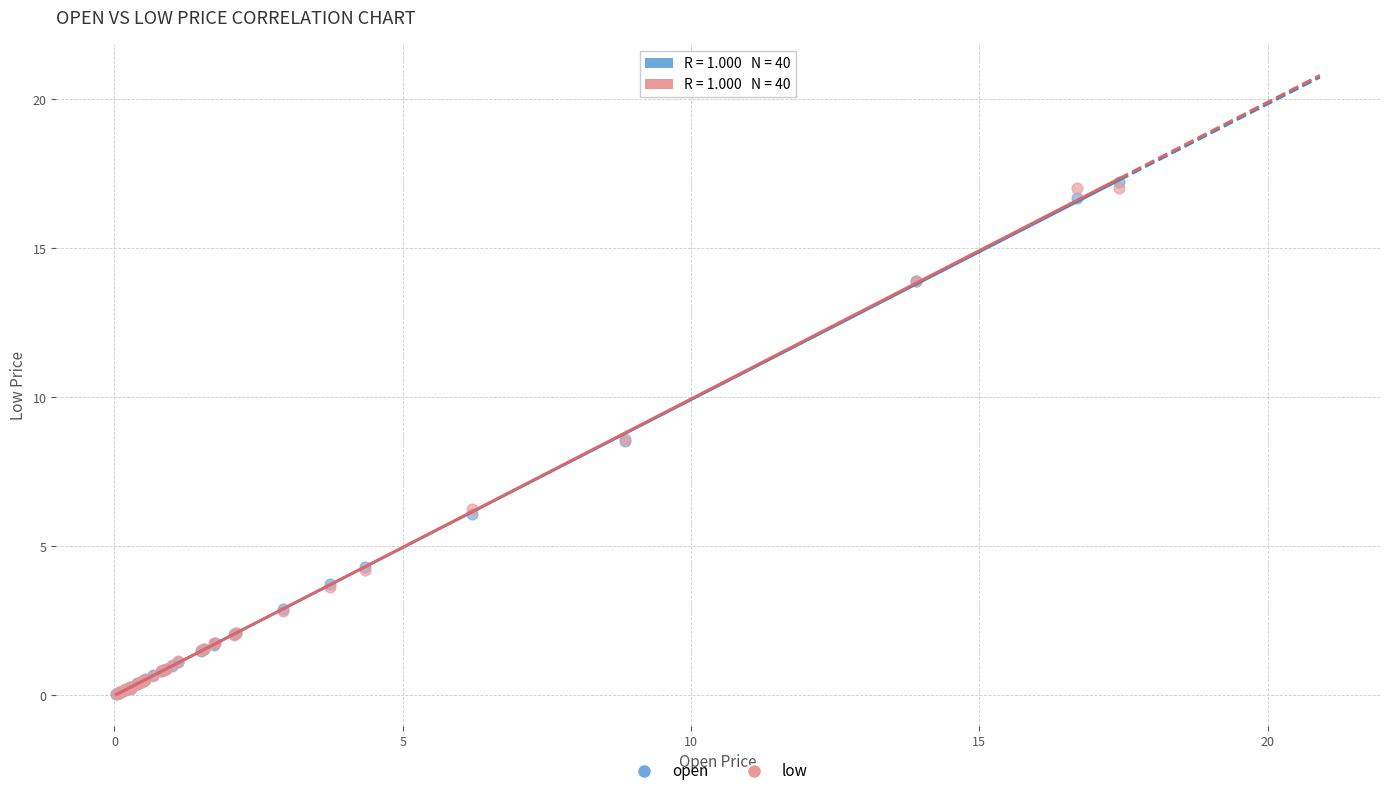

What are all the series names shown in the legend?

open, low